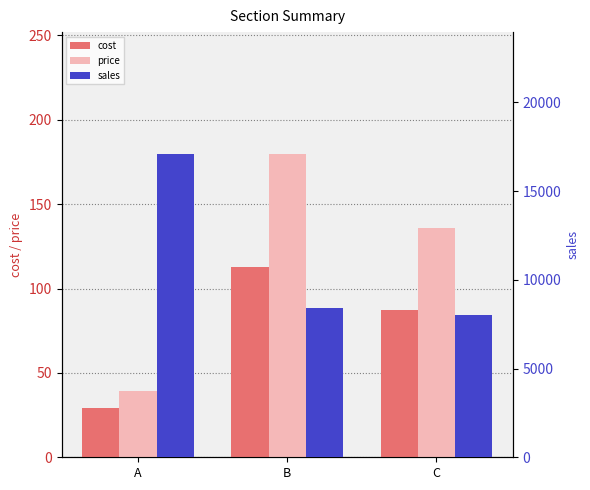

Is it true that cost equals 113 at B?

True